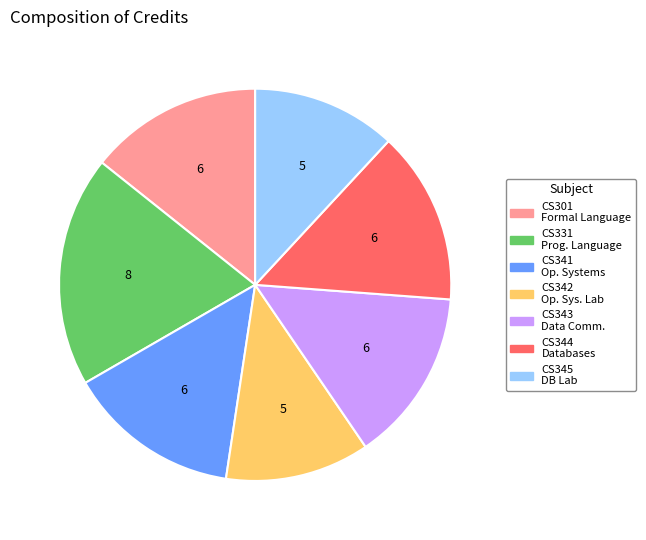

Is there any slice that represents more than half of the pie?

No